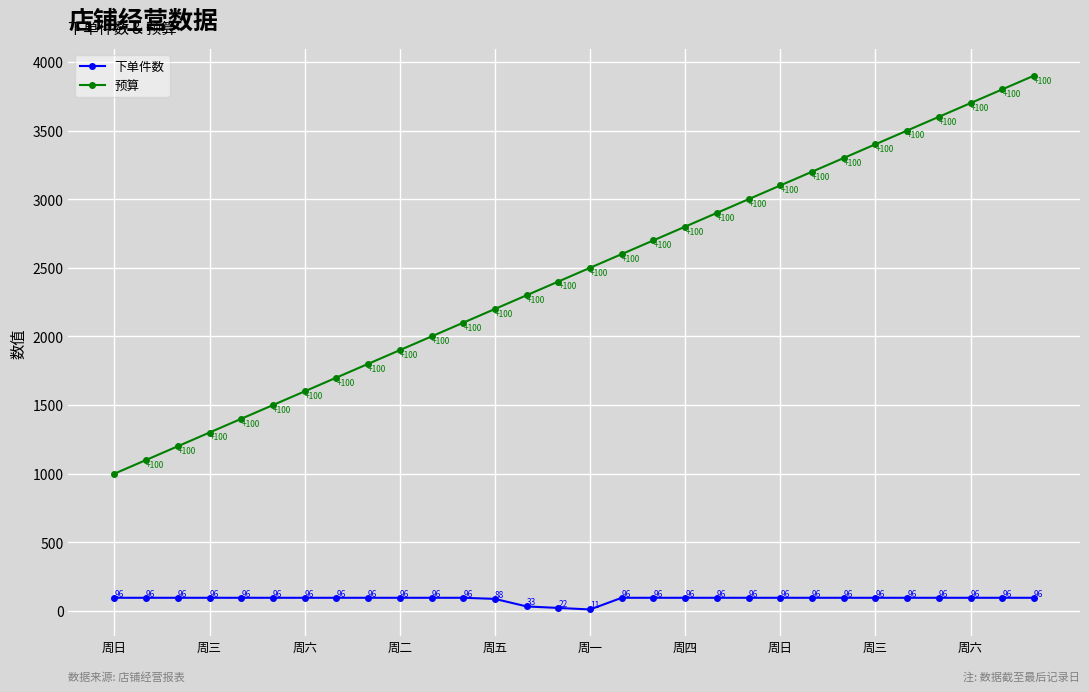

Reading left to right, list all the values displayed in this chart.

下单件数: 96	96	96	96	96	96	96	96	96	96	96	96	88	33	22	11	96	96	96	96	96	96	96	96	96	96	96	96	96	96
预算: 1000	1100	1200	1300	1400	1500	1600	1700	1800	1900	2000	2100	2200	2300	2400	2500	2600	2700	2800	2900	3000	3100	3200	3300	3400	3500	3600	3700	3800	3900